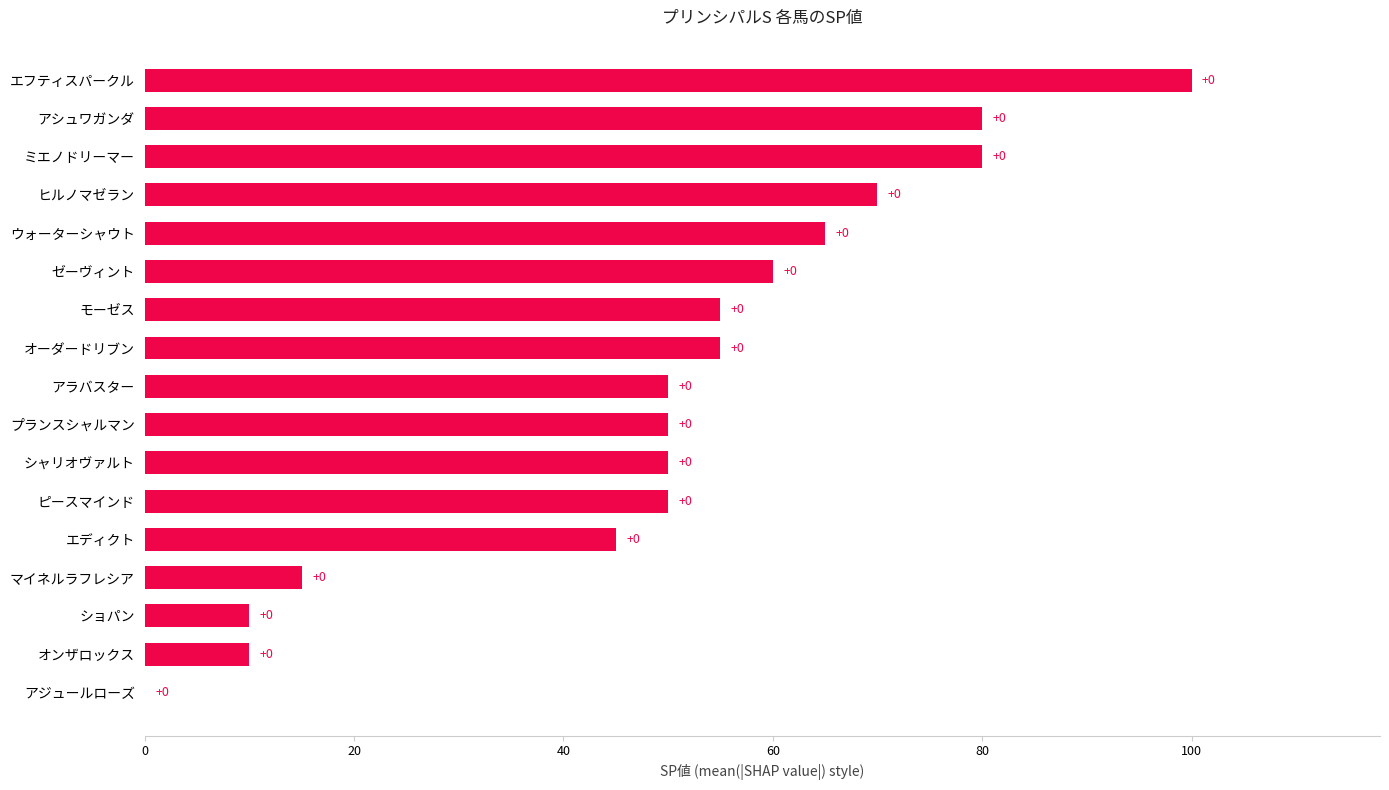

At which category does the chart reach its peak across all series?

エフティスパークル